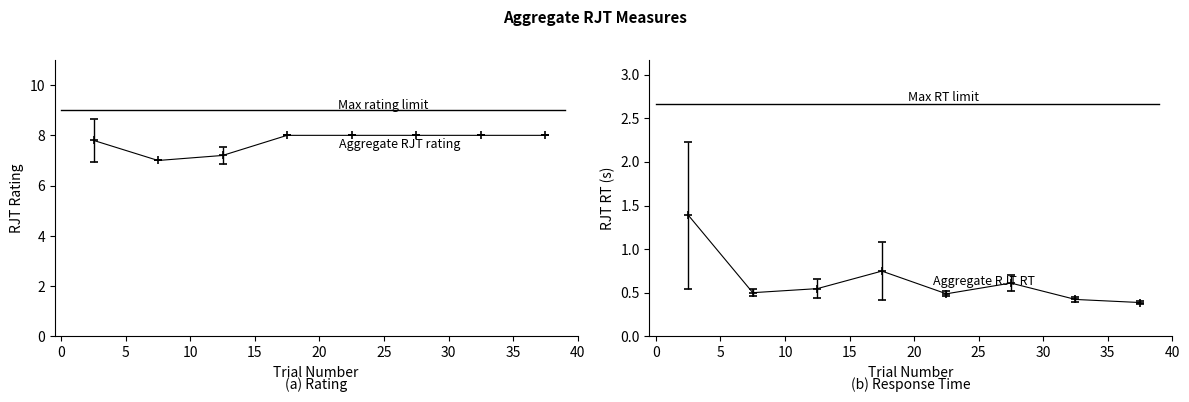

Is it true that Max RT limit equals 2.7 at 15?

True